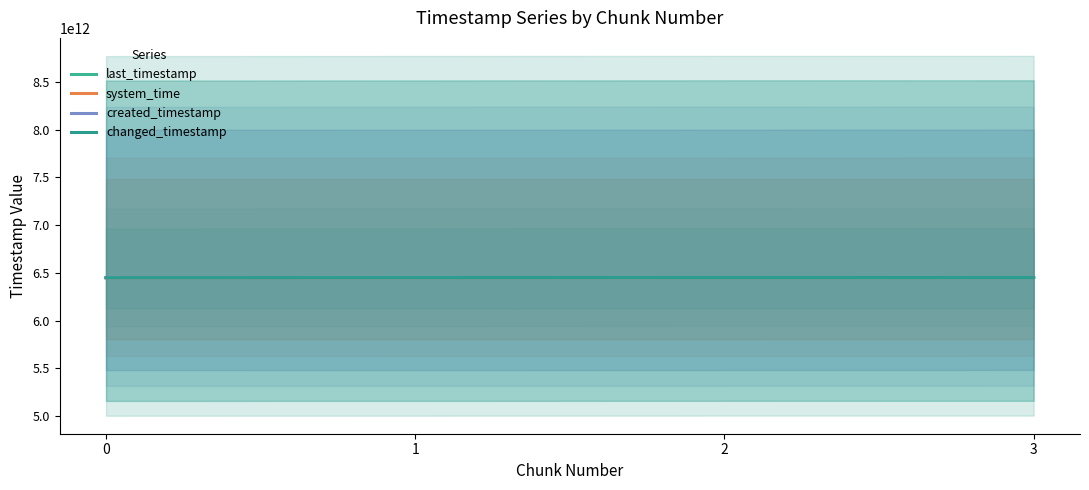

Which has a higher value, 1 or 0?

1